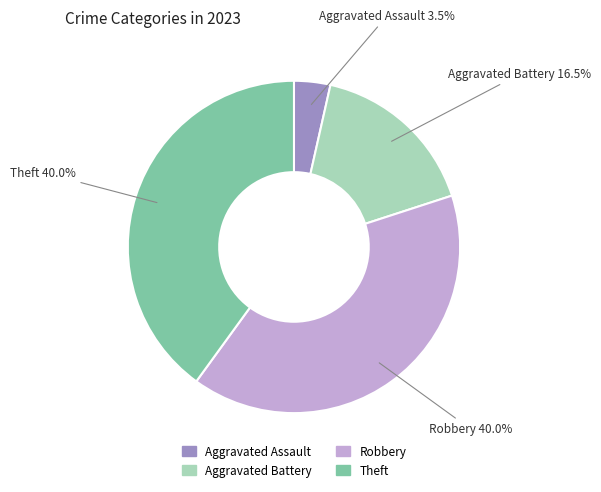

How many segments does this pie chart have?

4